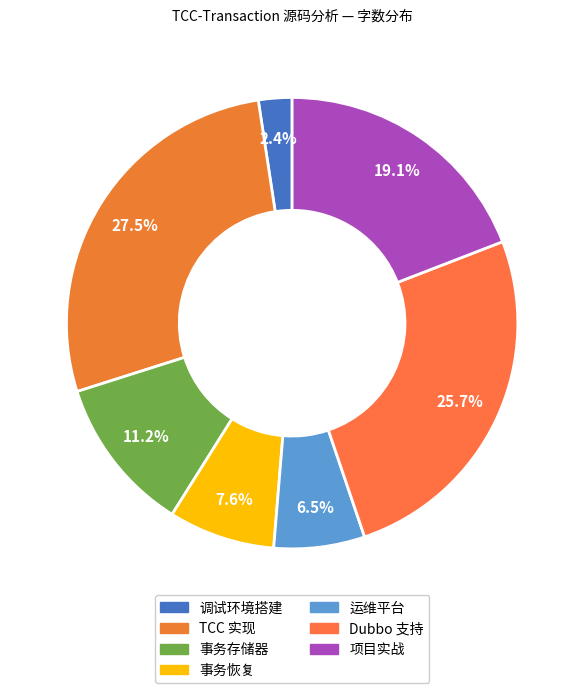

Does 事务存储器 represent more than half of the total?

No